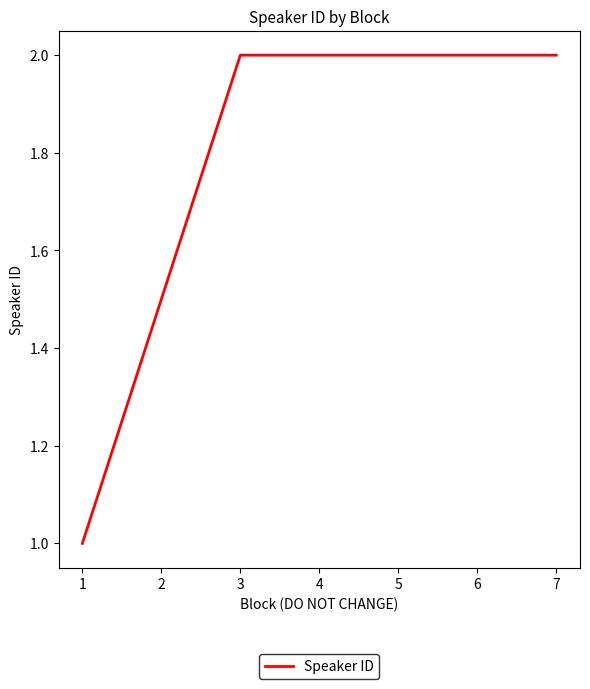

What is the sum of all values?

5